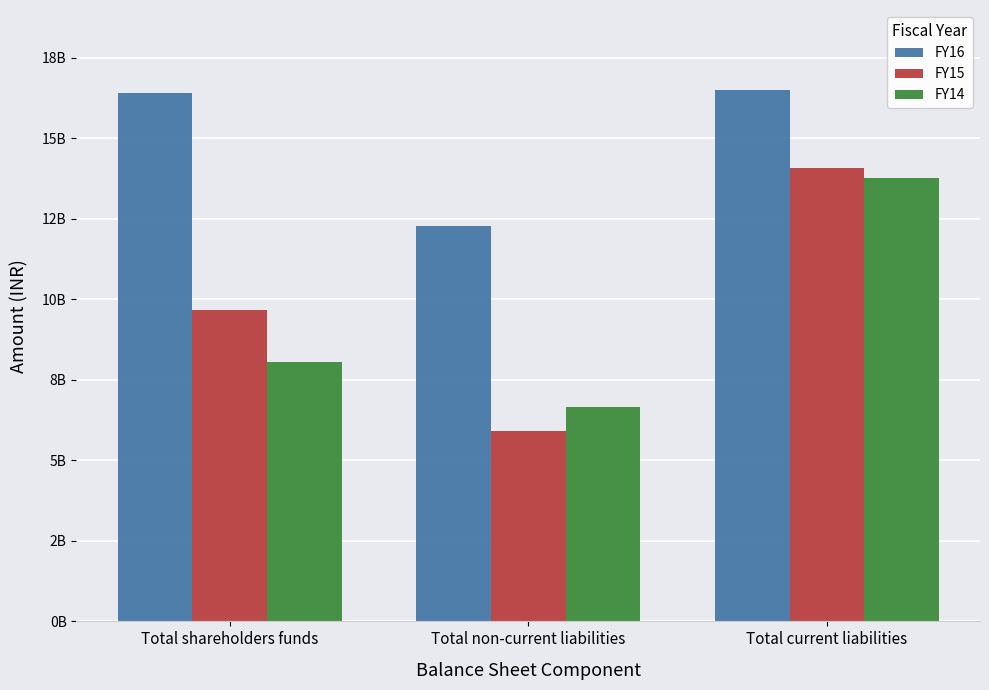

Which category has the highest value in the FY14 series?

Total current liabilities